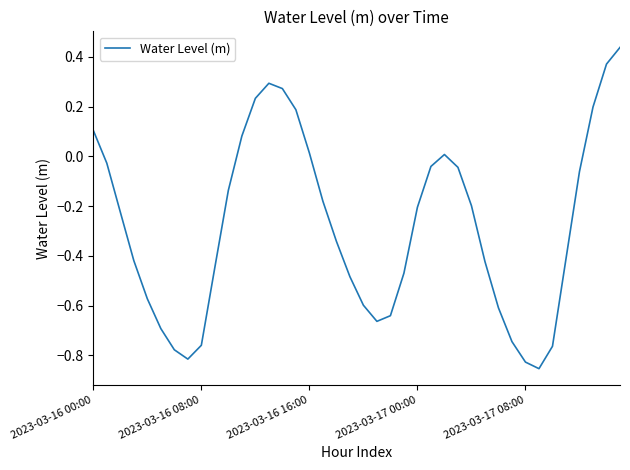

What is the difference between the maximum and minimum values?

1.3